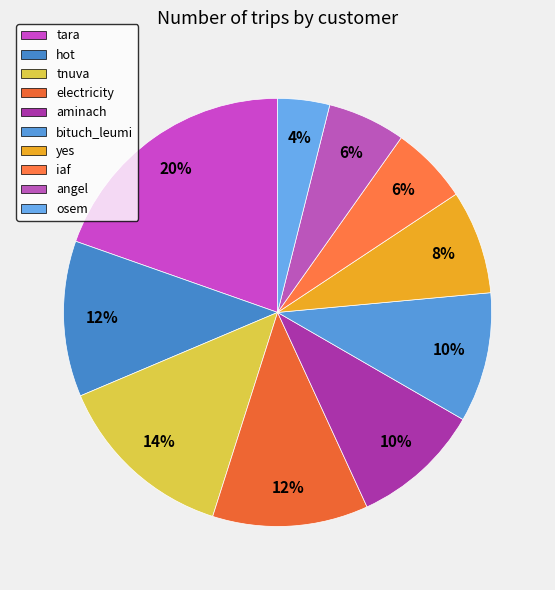

How many segments does this pie chart have?

10